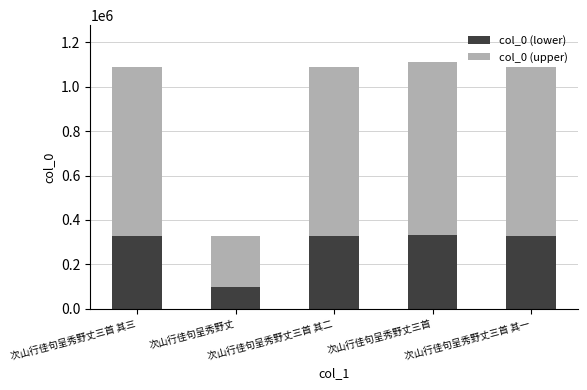

What is the highest value of the col_0 (lower) series?

333271.8